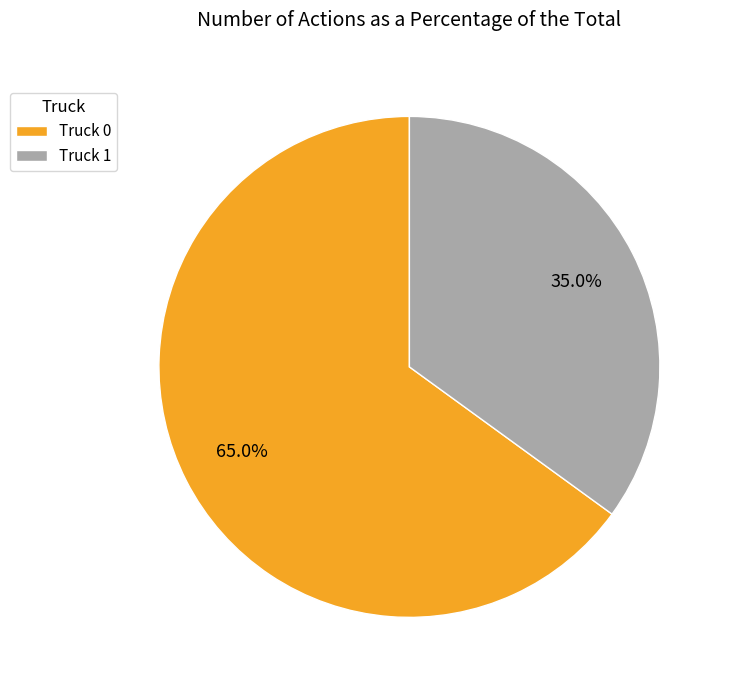

Combined, do Truck 0 and Truck 1 account for over 50%?

Yes